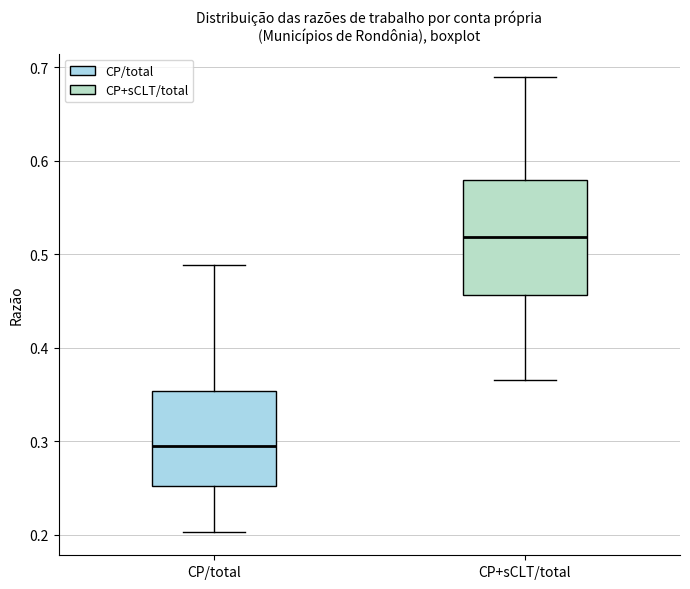

Reading left to right, transcribe this box plot: for each box, give where its median line is, the range the box spans, and where its two whiskers end, as read against the y-axis. The values are not printed on the chart, so give them approximately, as read against the axis.

CP/total: median 0.29, box 0.25 to 0.35, whiskers 0.20 to 0.49
CP+sCLT/total: median 0.52, box 0.46 to 0.58, whiskers 0.37 to 0.69